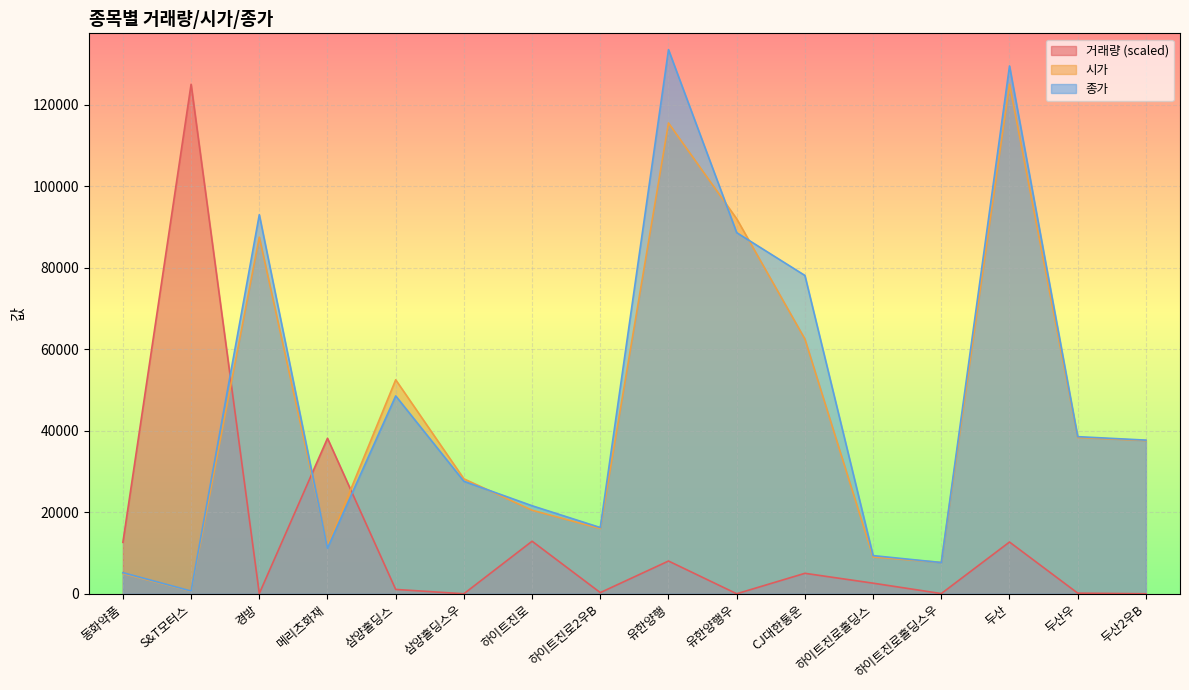

What is the value of the 시가 point at the 2nd from the left?

611.0